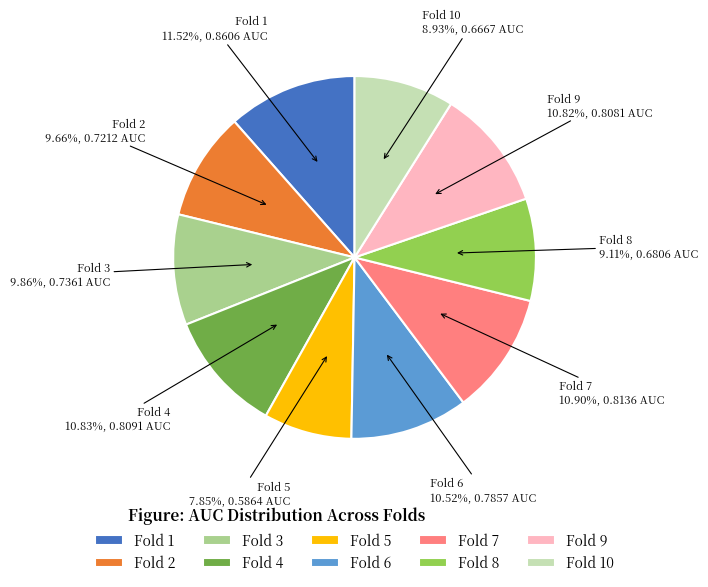

To the nearest percent, what portion does Fold 10 represent?

9%